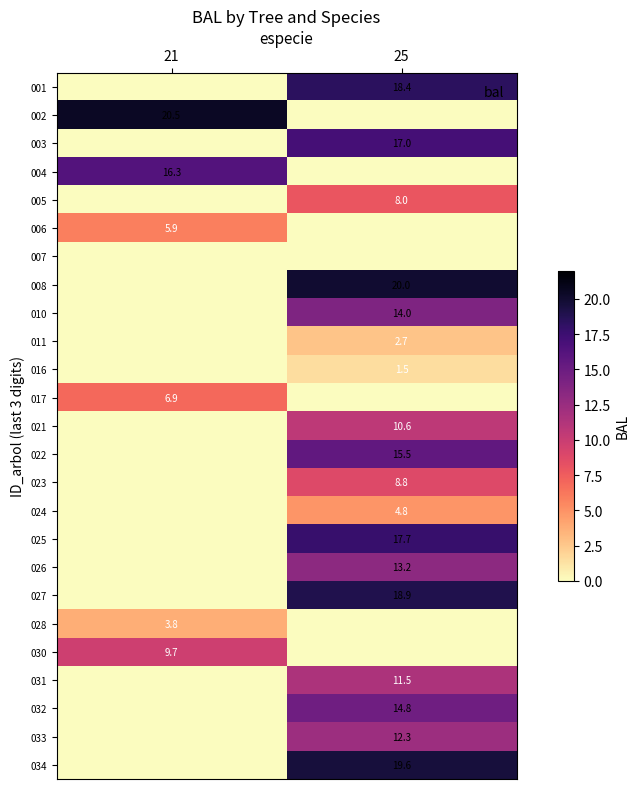

At which category is the sum across all series the highest?

25